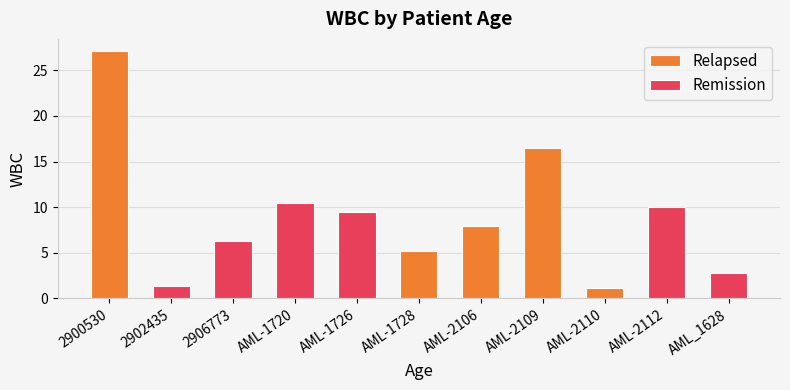

What is the value of the 3rd bar from the left?

6.3